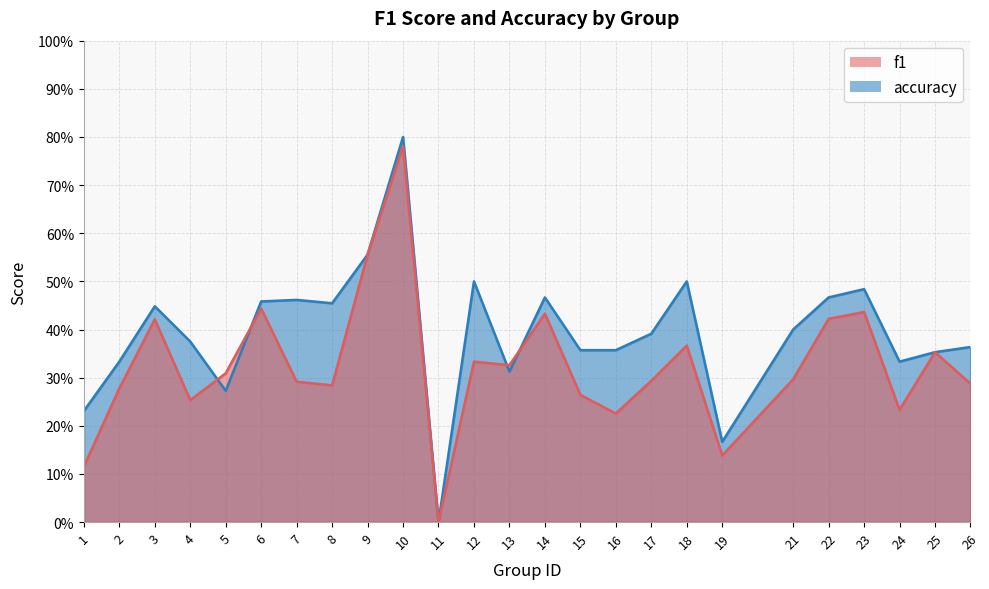

How many categories are shown in the chart?

25